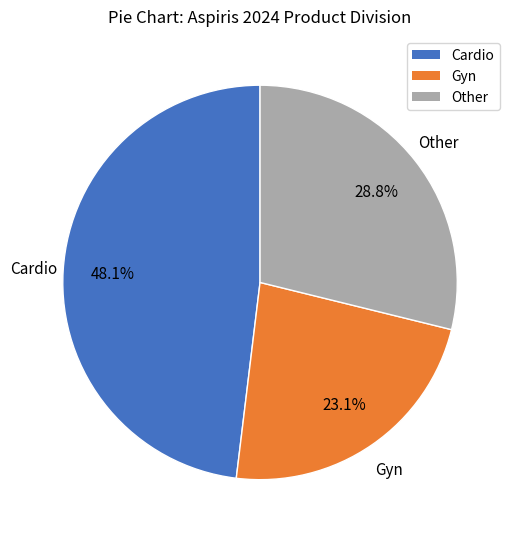

Combined, what portion of the pie is Cardio and Other?

76.9%